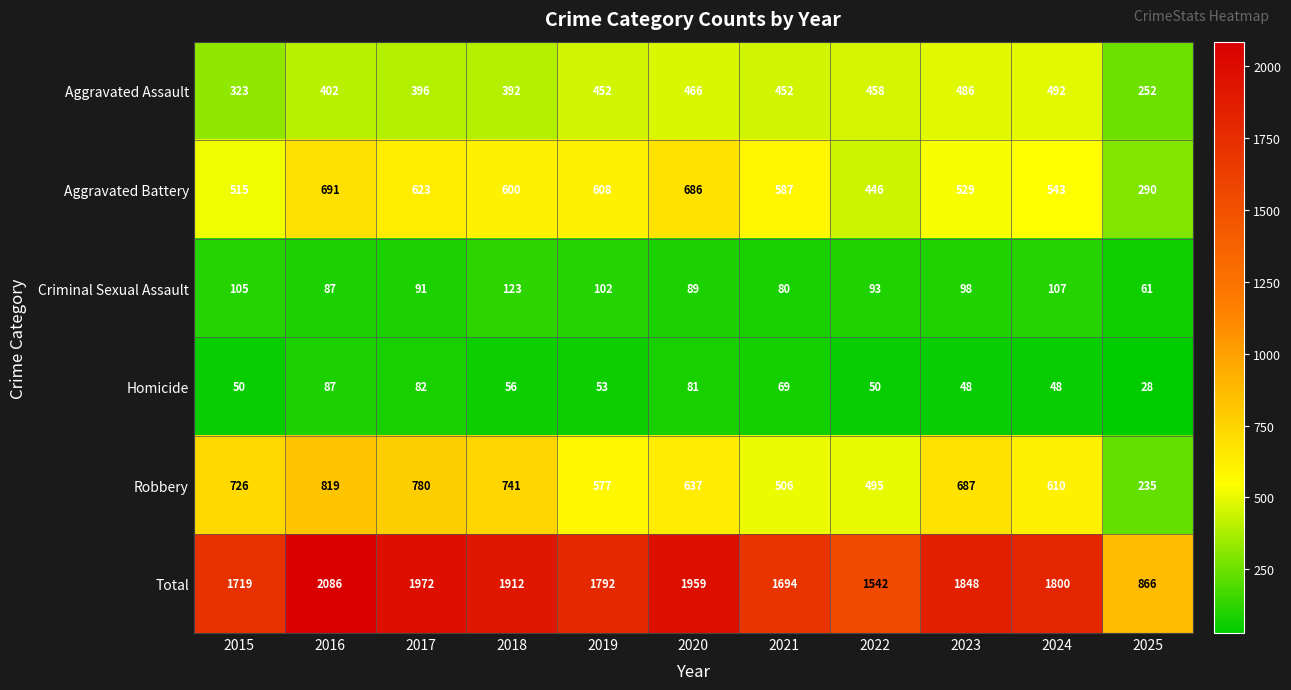

What value does the Criminal Sexual Assault series have at 2018, to the nearest 10?

120